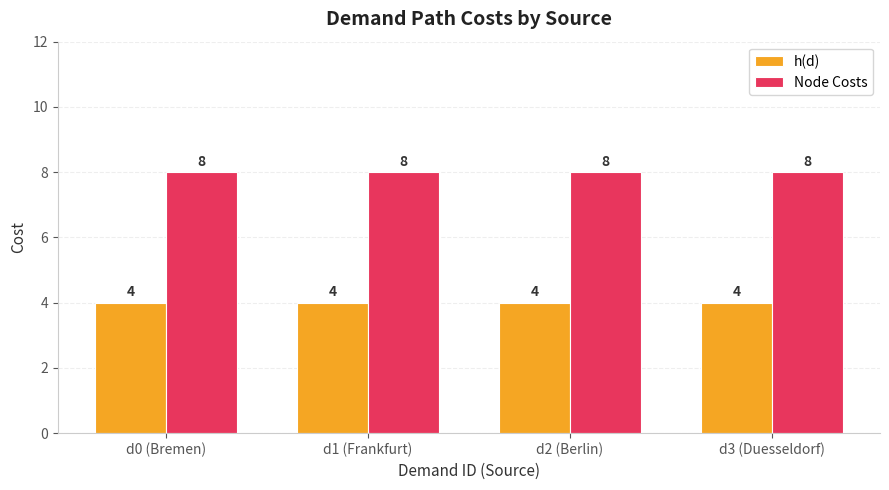

How many categories are shown in the chart?

4